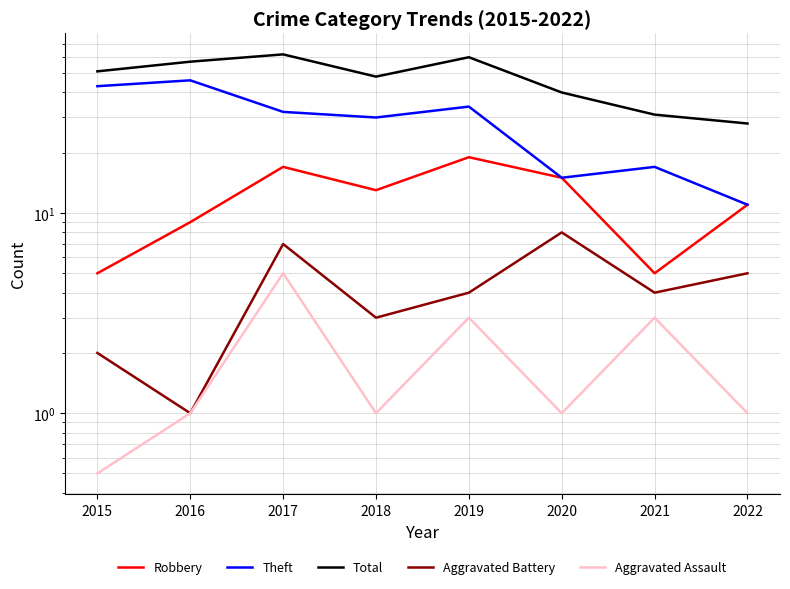

How many lines are shown in the chart?

5